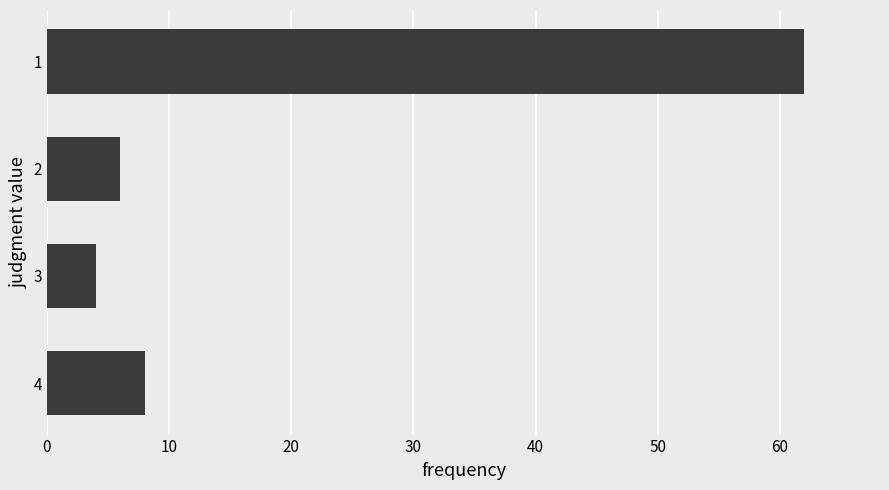

Reading bottom to top, transcribe all the data shown in this chart.

4=8	3=4	2=6	1=62